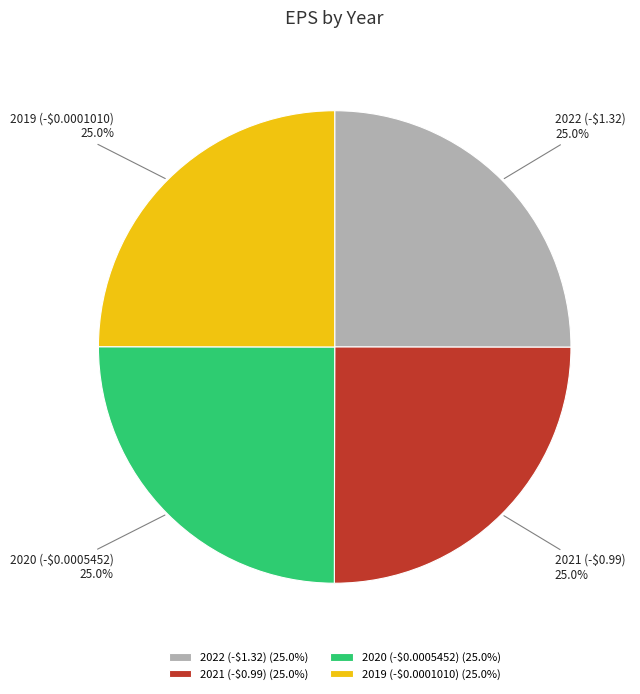

To the nearest percent, what portion does 2021 (-$0.99) represent?

25%